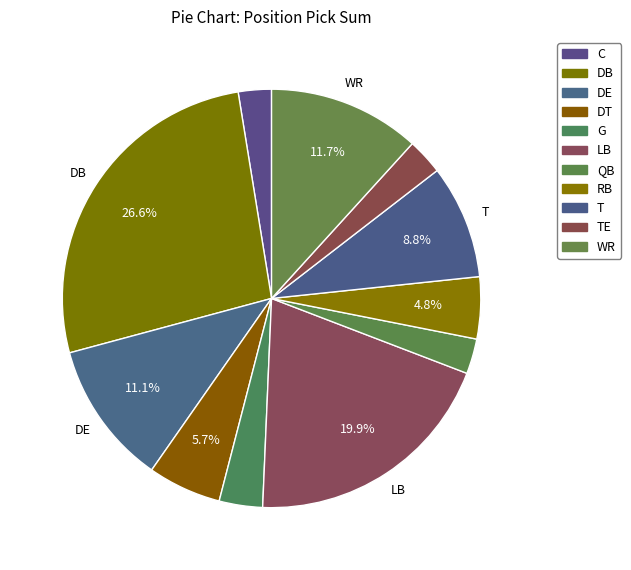

How many segments does this pie chart have?

11